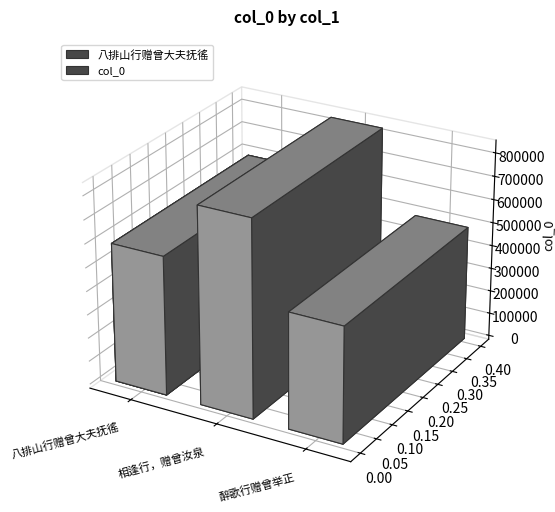

Rank the categories by value from lowest to highest.

醉歌行赠曾举正, 八排山行赠曾大夫抚徭, 相逢行，赠曾汝泉